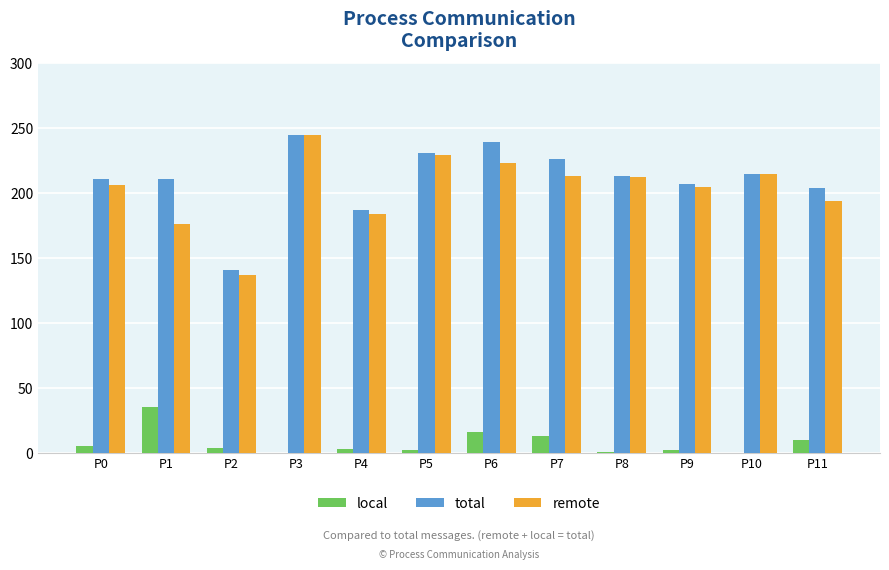

What is the difference between the local values at P4 and P7?

10